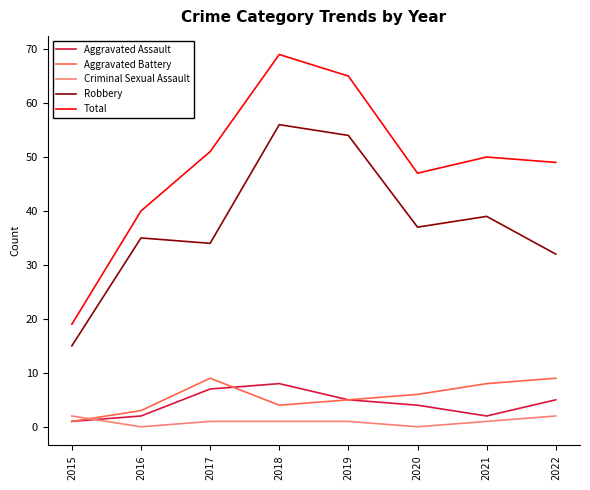

What is the spread (max minus min) of values at 2017?

50